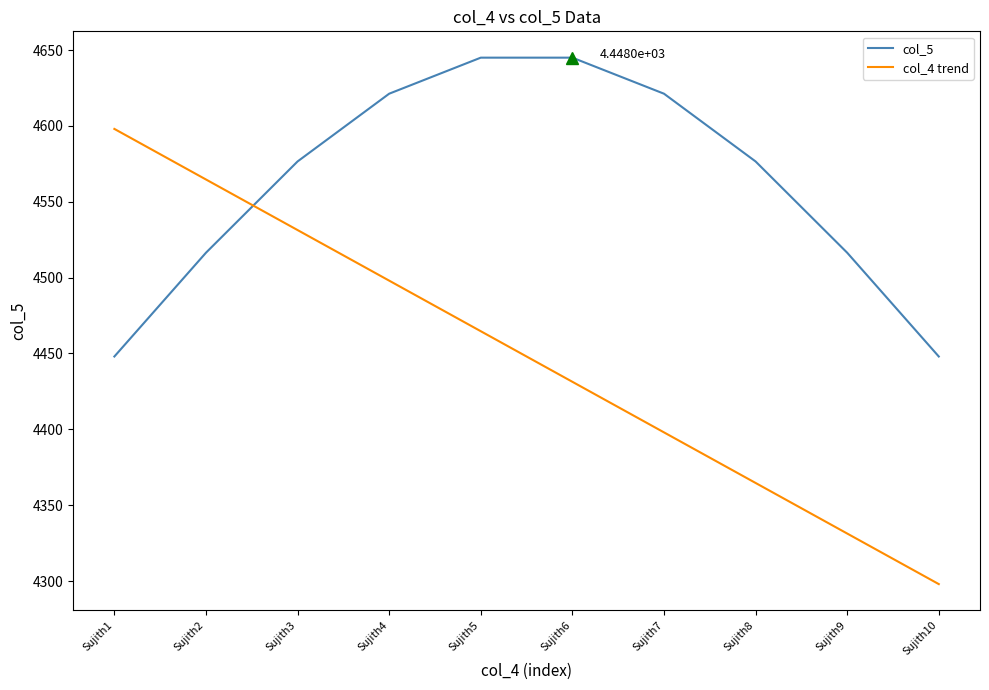

After their last crossing, which series has the higher values: col_5 or col_4 trend?

col_5